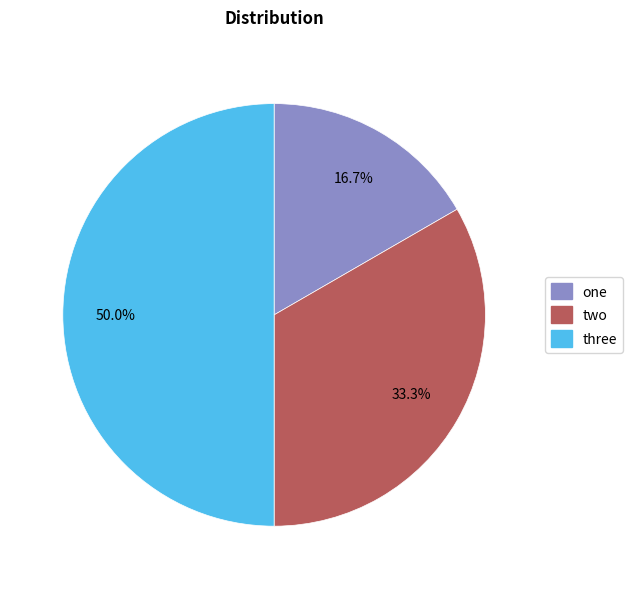

The three slice represents 50% of the pie. True or false?

True